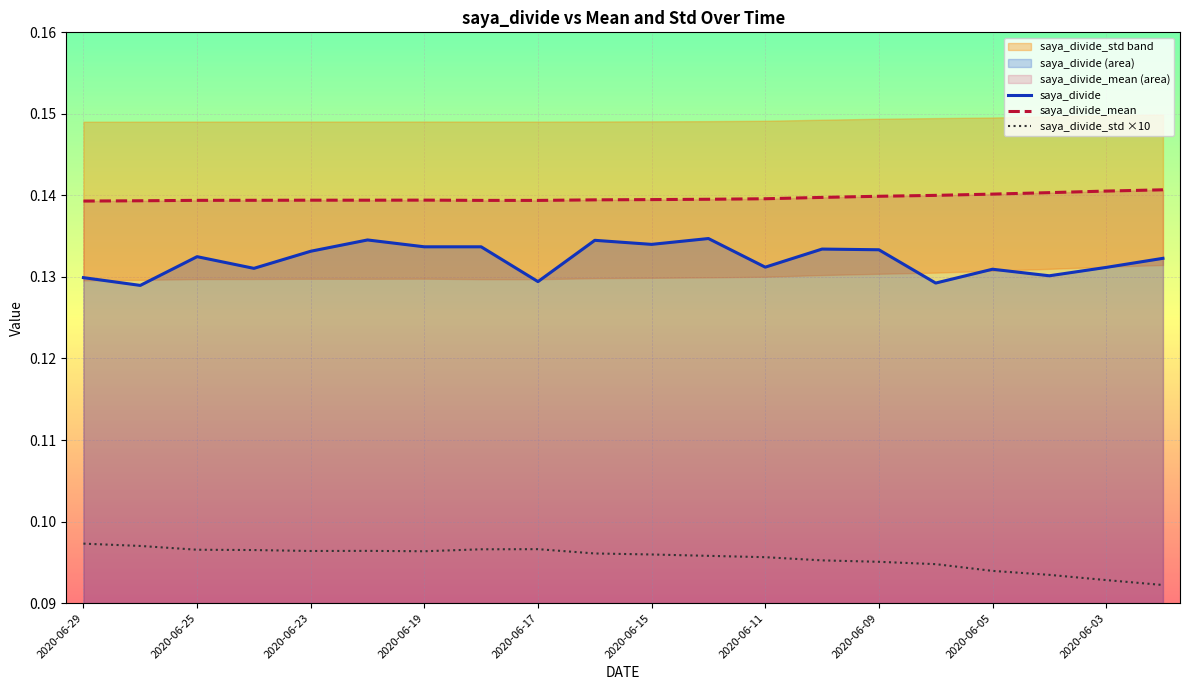

True or false: saya_divide_mean and saya_divide intersect in this chart.

False